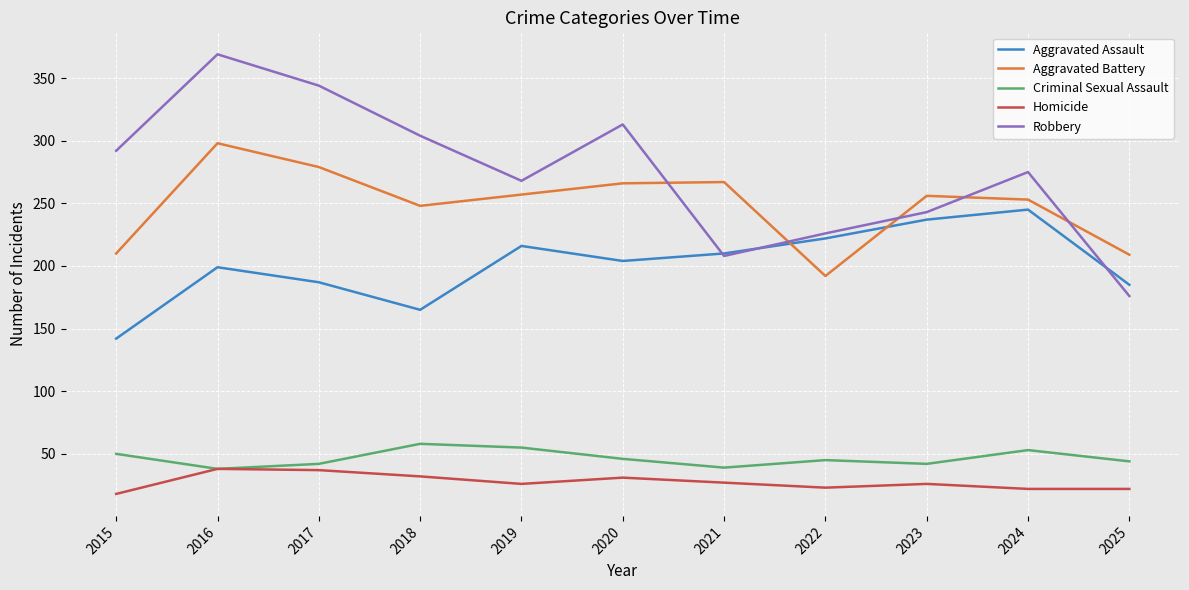

Which series has the widest spread of values?

Robbery